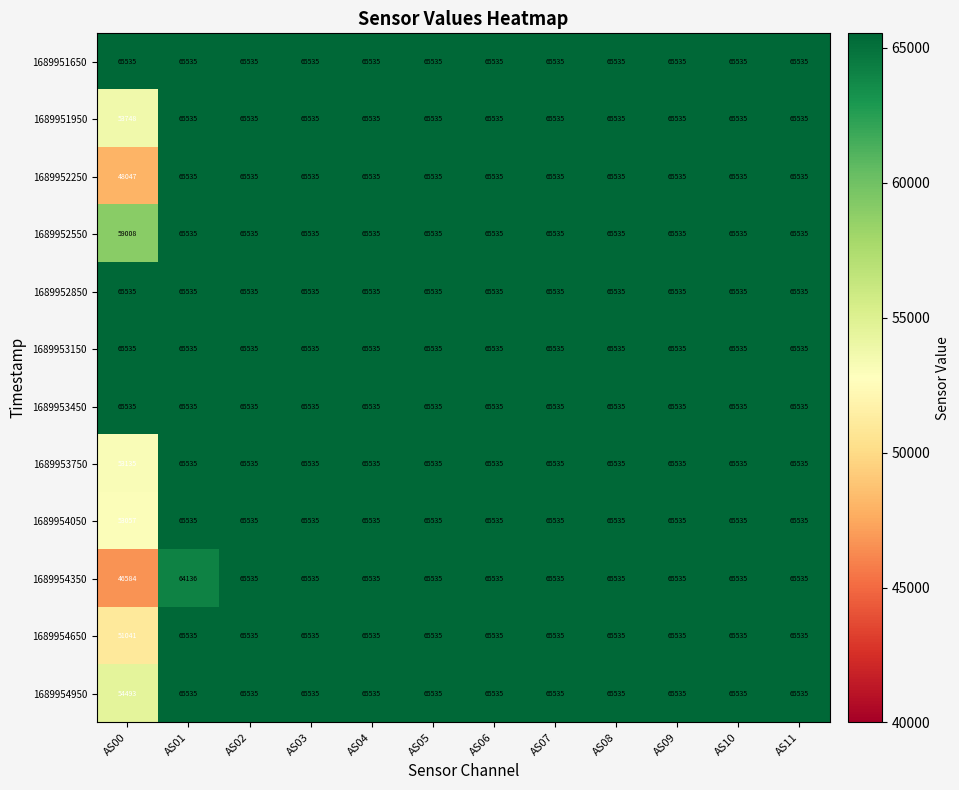

Between AS01 and AS05, which series saw the biggest shift?

1689954350